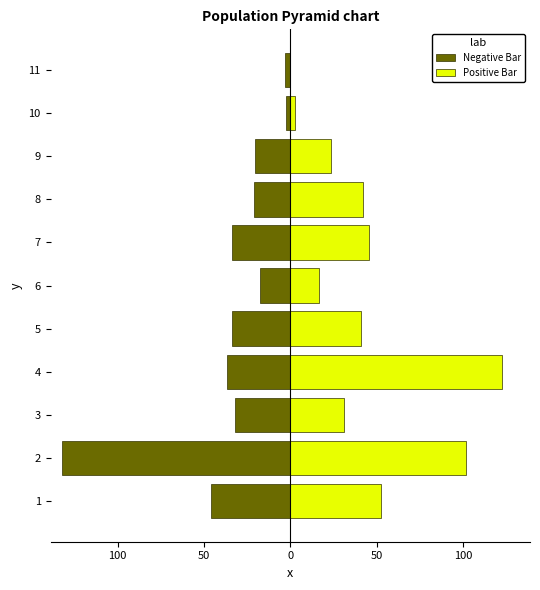

Reading left to right, list all the values displayed in this chart.

Negative Bar: -46.0	-132.3	-32.0	-36.4	-34.0	-17.6	-33.5	-21.0	-20.6	-2.3	-2.9
Positive Bar: 52.5	101.8	31.1	122.8	40.8	16.8	45.5	42.1	23.5	2.8	0.0